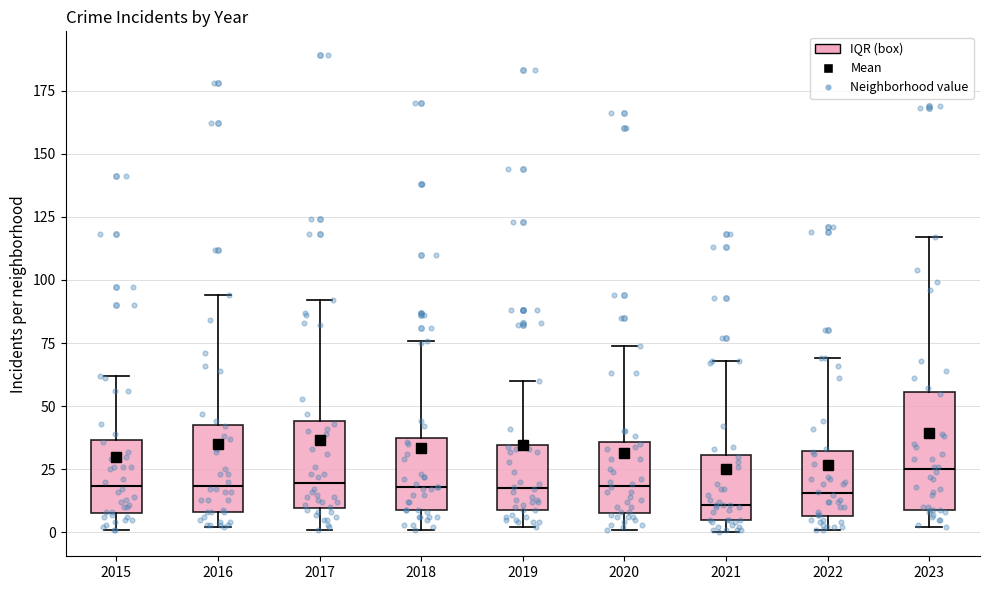

Where is the lower edge of the box at x = 2019 on the y-axis? The values are not printed on the chart, so give them approximately, as read against the axis.

10